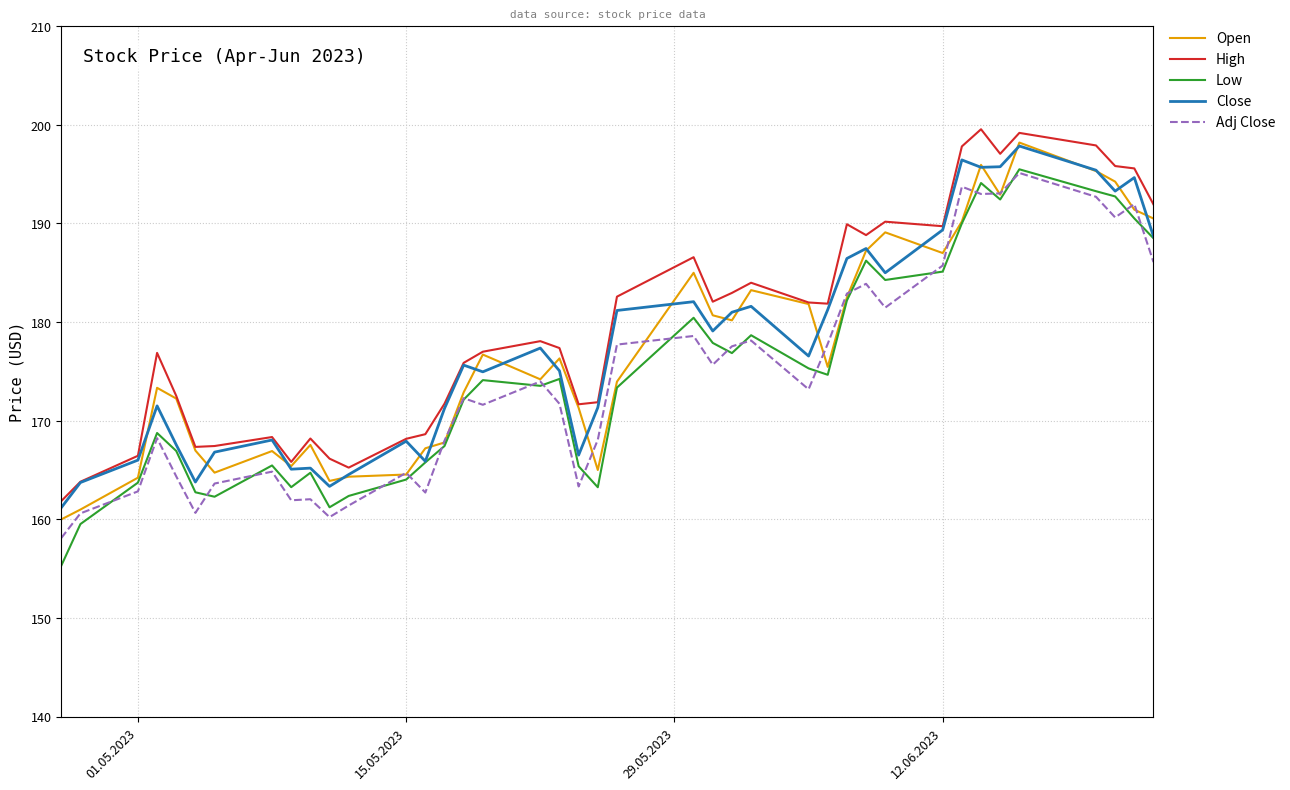

Which series has the largest range (max minus min)?

Low